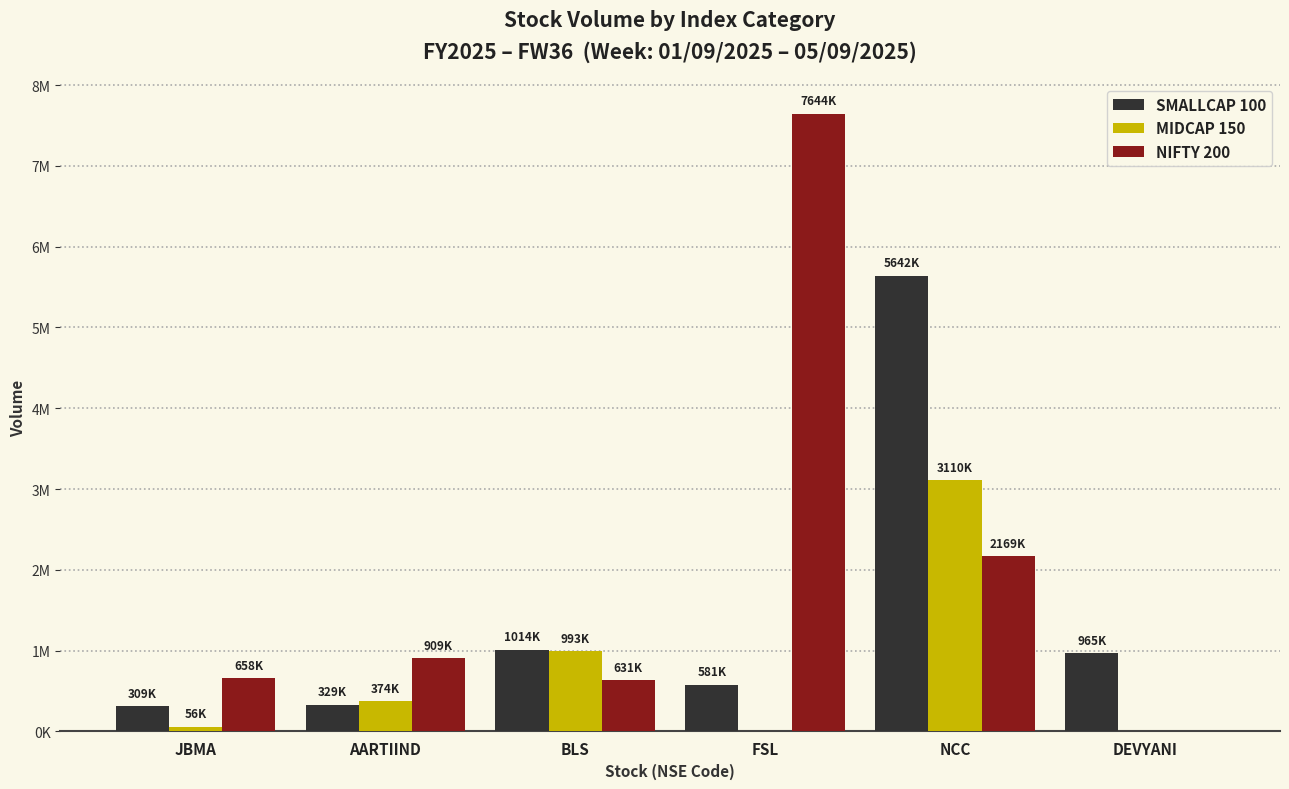

The value of MIDCAP 150 at NCC is 3110425. True or false?

True